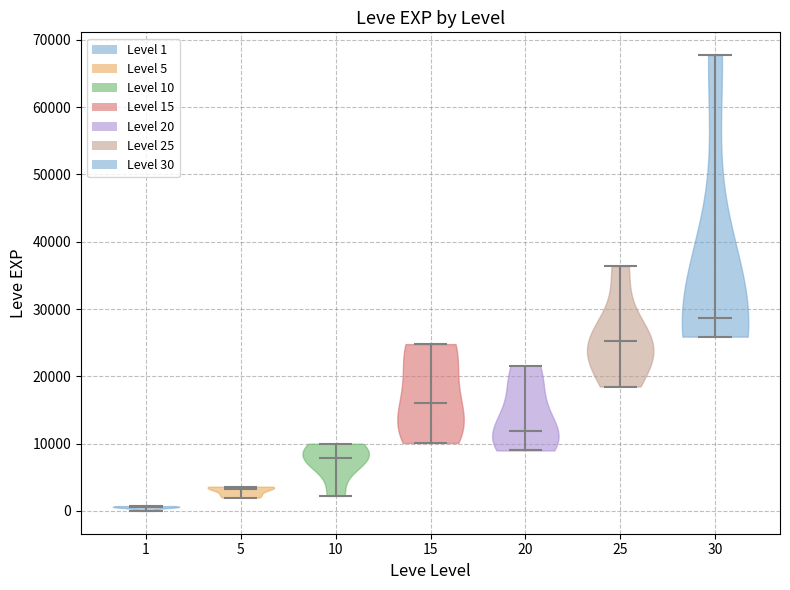

Reading left to right, read every violin against the y-axis: where its median line is, and the lowest and highest points it reaches. The values are not printed on the chart, so give them approximately, as read against the axis.

1: median line 1000, lowest point 0, highest point 1000
5: median line 3000, lowest point 2000, highest point 4000
10: median line 8000, lowest point 2000, highest point 10000
15: median line 16000, lowest point 10000, highest point 25000
20: median line 12000, lowest point 9000, highest point 22000
25: median line 25000, lowest point 18000, highest point 36000
30: median line 29000, lowest point 26000, highest point 68000